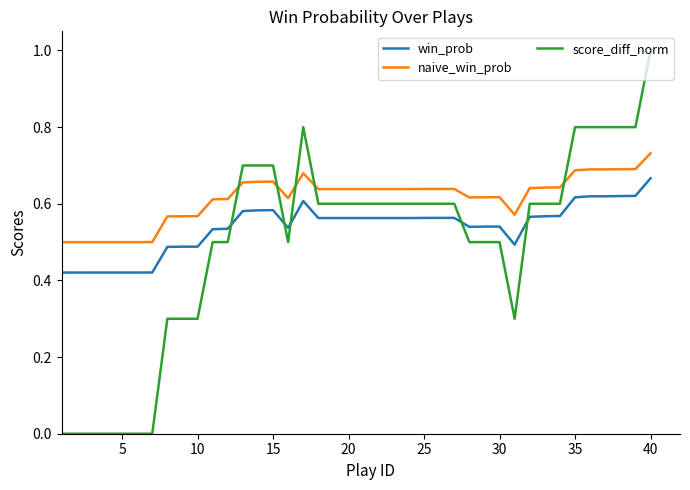

Which series has the largest range (max minus min)?

score_diff_norm